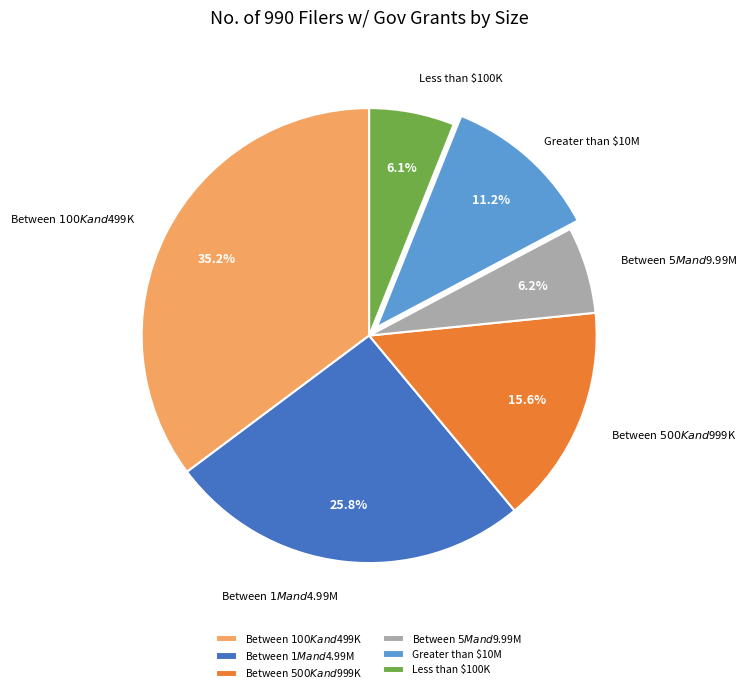

To the nearest percent, what percentage of the pie is Greater than $10M?

11%